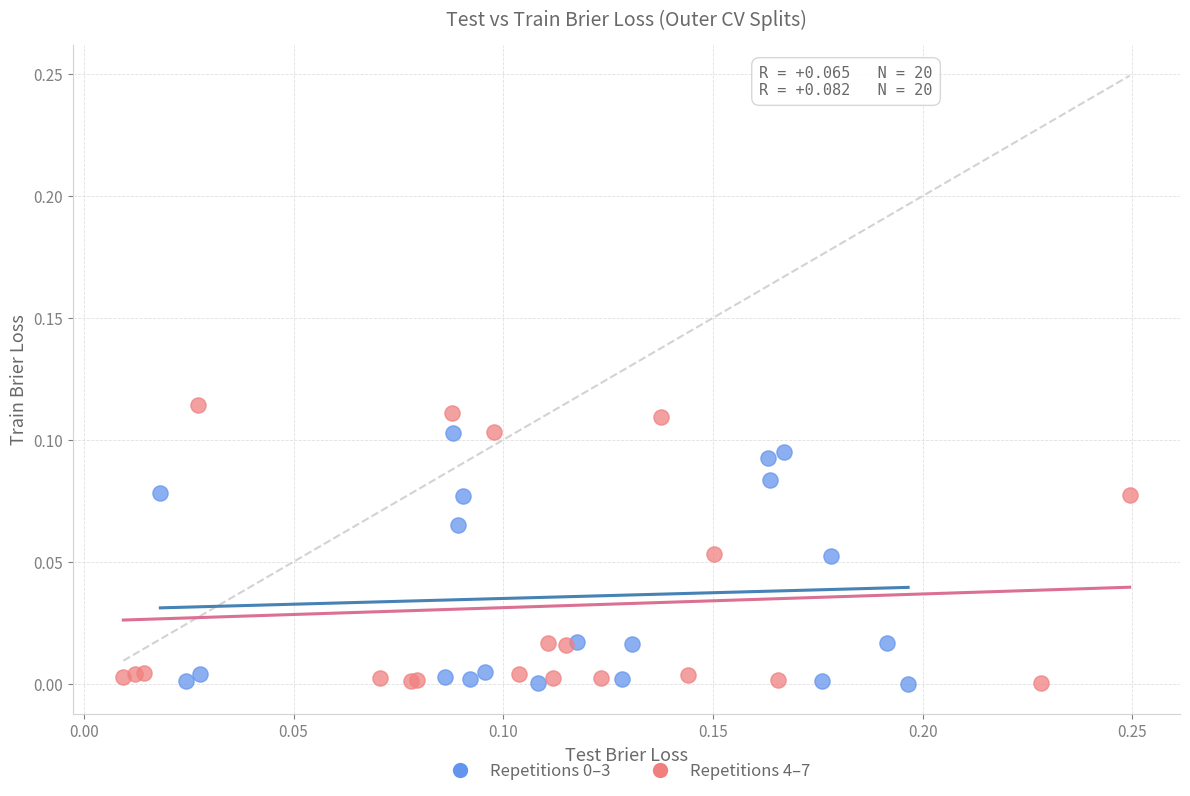

Which series reaches the maximum Y coordinate?

Repetitions 4–7